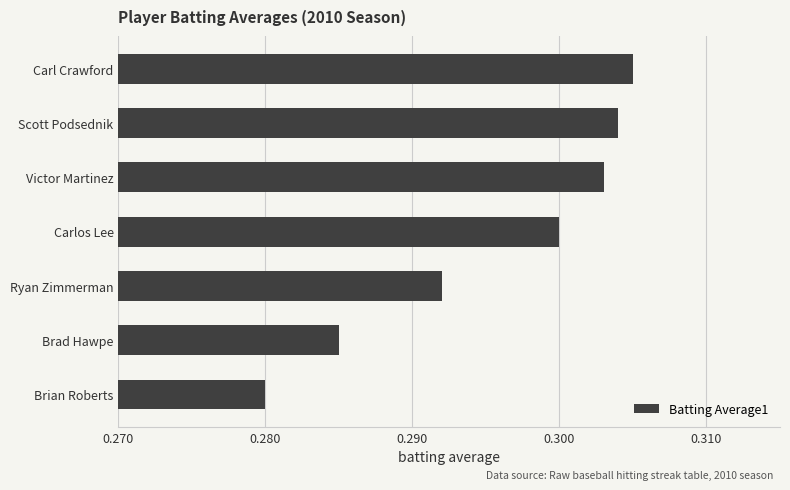

List the labels in order of value, largest first.

Carl Crawford, Scott Podsednik, Victor Martinez, Carlos Lee, Ryan Zimmerman, Brad Hawpe, Brian Roberts